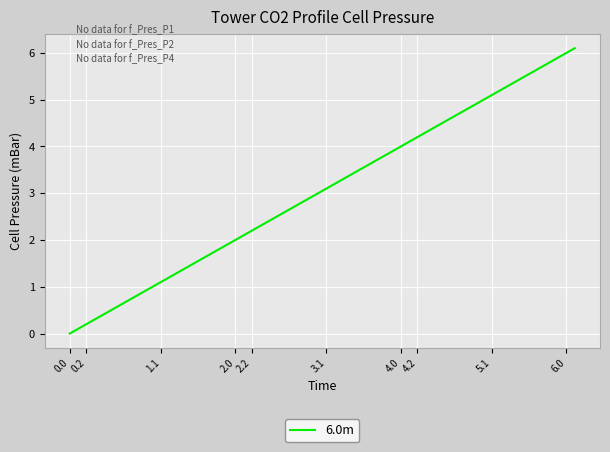

What is the difference between the maximum and minimum values?

6.1